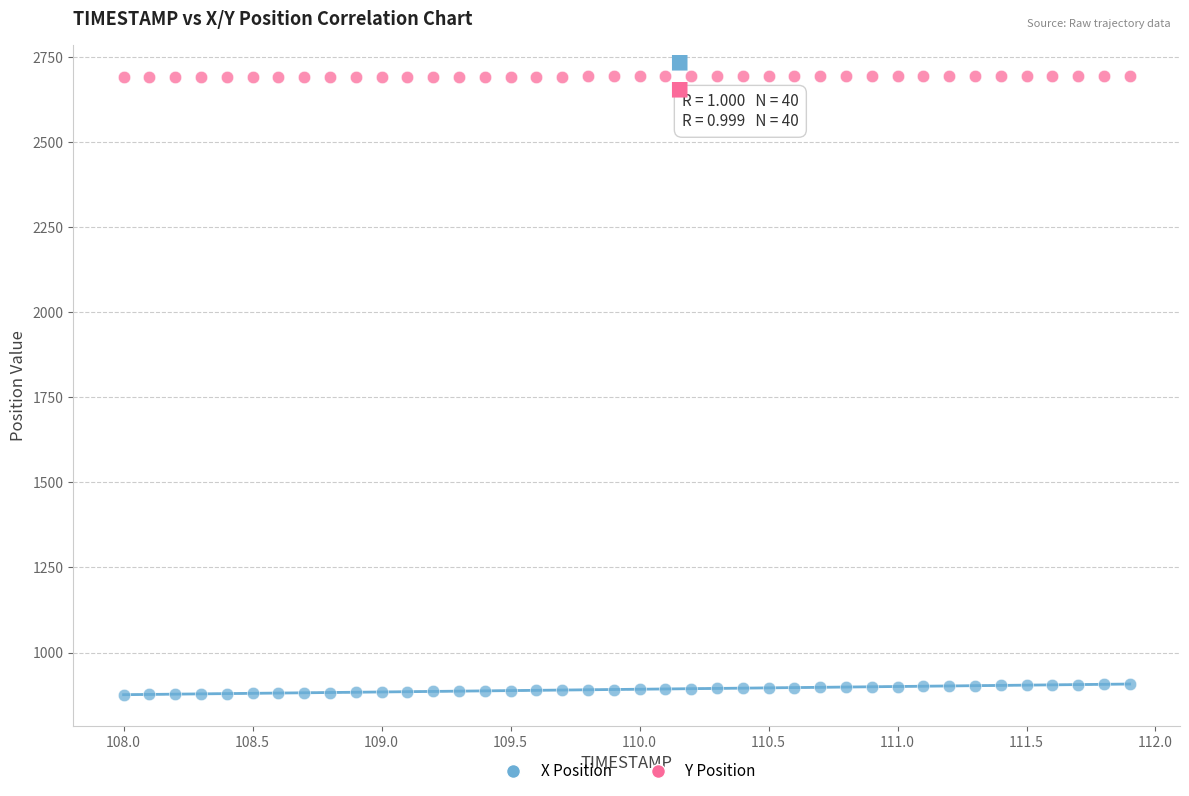

Across all data points, what is the range of Y values (max minus min)?

1817.9